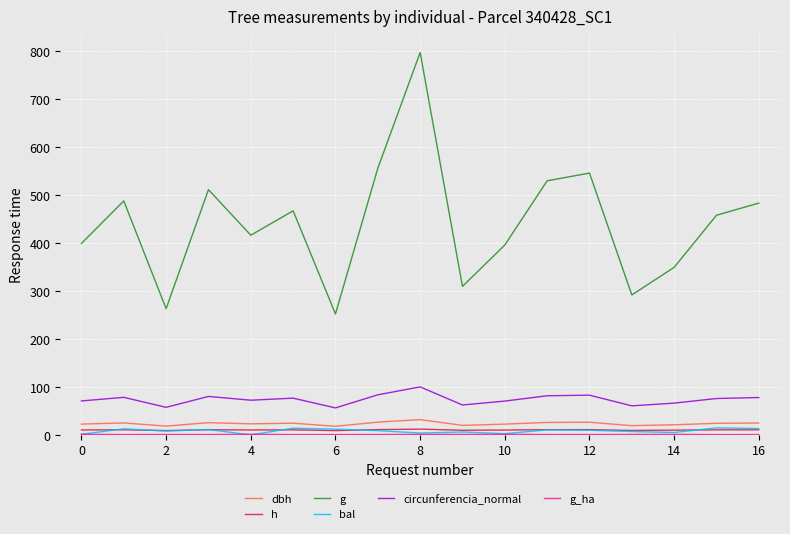

What is the minimum value for g?

252.3